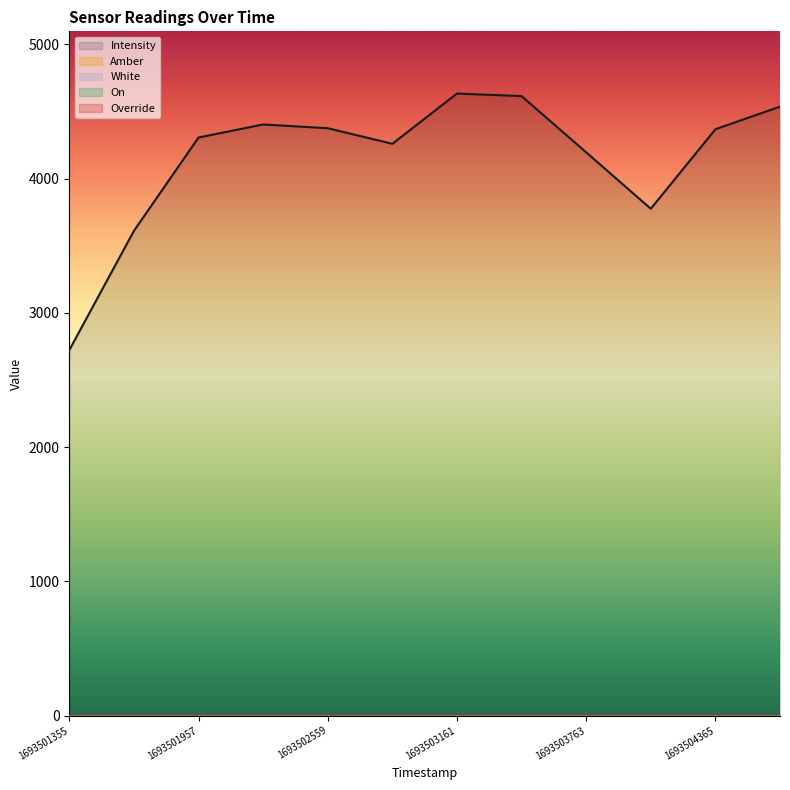

Rank the series by their maximum value, from highest to lowest.

Intensity, Amber, White, On, Override